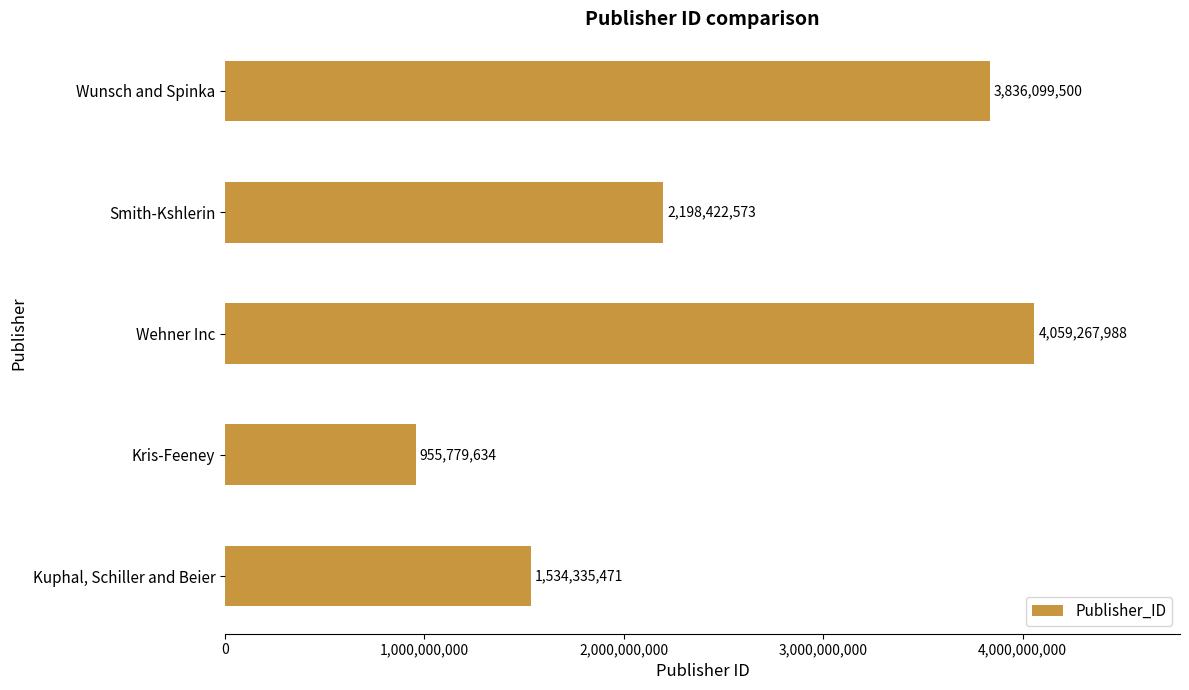

What value does the data have at Wehner Inc?

4059267988